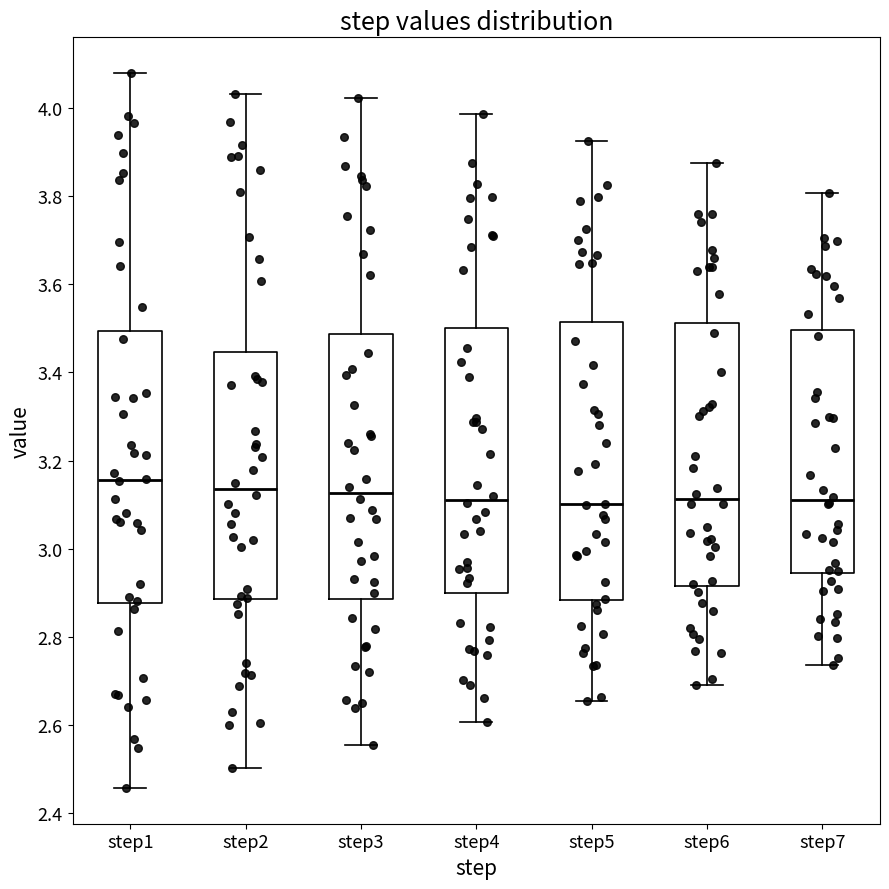

Reading left to right, read every box against the y-axis: the position of its median line, the range the box covers, and the ends of its whiskers. The values are not printed on the chart, so give them approximately, as read against the axis.

step1: median 3.16, box 2.88 to 3.50, whiskers 2.46 to 4.08
step2: median 3.14, box 2.88 to 3.44, whiskers 2.50 to 4.04
step3: median 3.12, box 2.88 to 3.48, whiskers 2.56 to 4.02
step4: median 3.12, box 2.90 to 3.50, whiskers 2.60 to 3.98
step5: median 3.10, box 2.88 to 3.52, whiskers 2.66 to 3.92
step6: median 3.12, box 2.92 to 3.52, whiskers 2.70 to 3.88
step7: median 3.12, box 2.94 to 3.50, whiskers 2.74 to 3.80